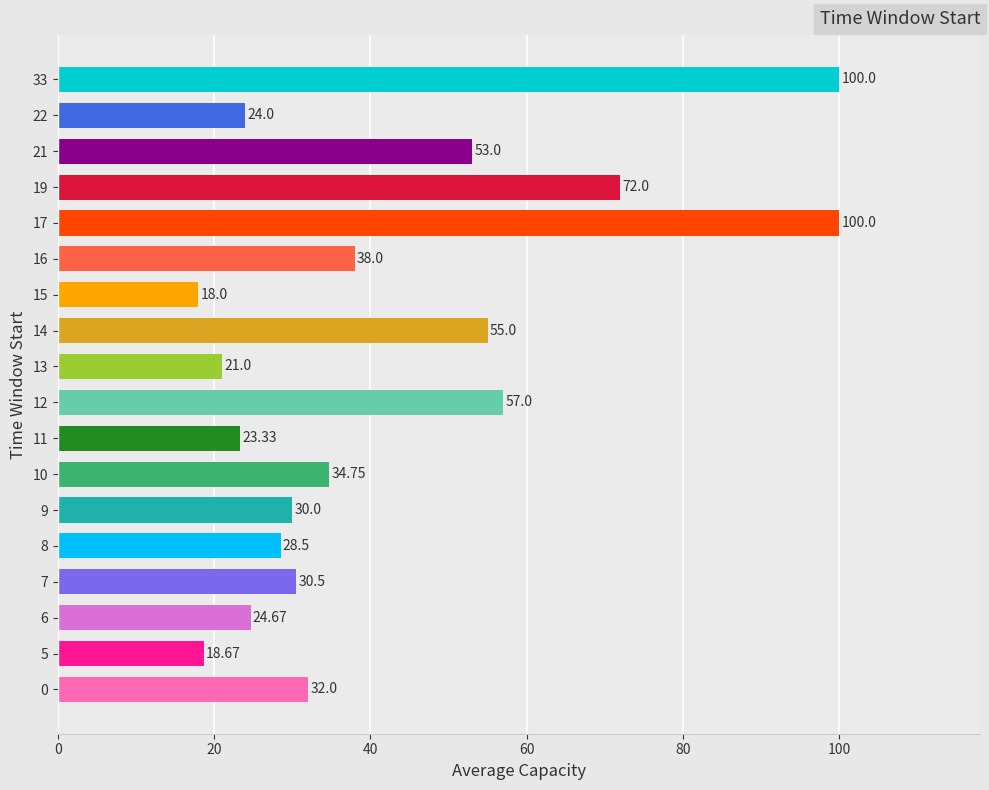

What is the smallest value displayed?

18.0